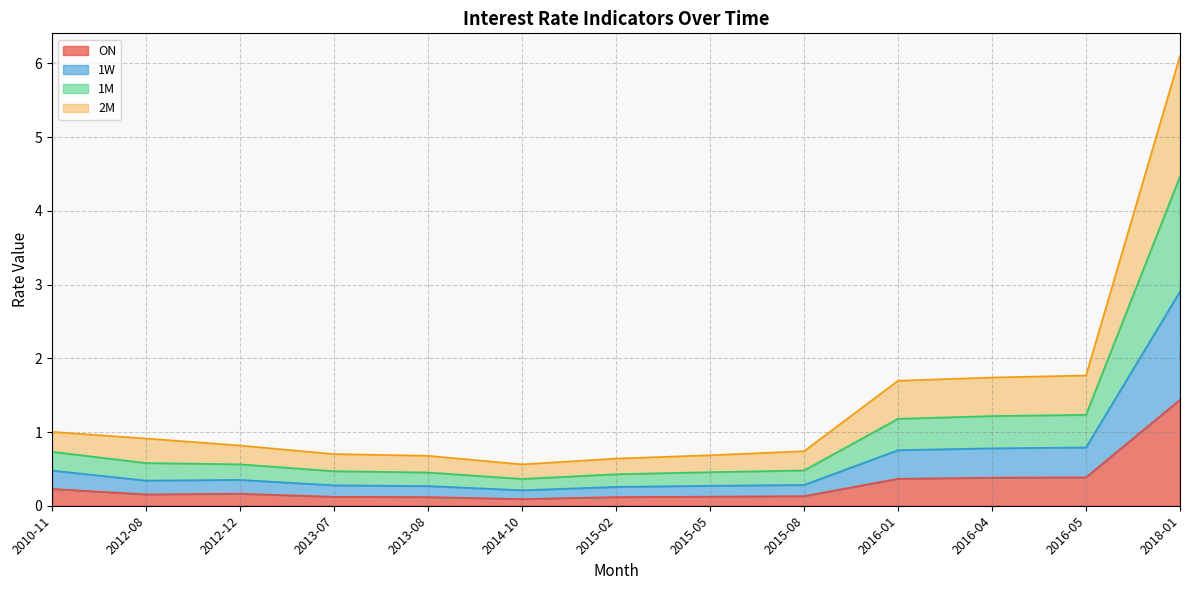

True or false: 2M and ON cross at least once.

False